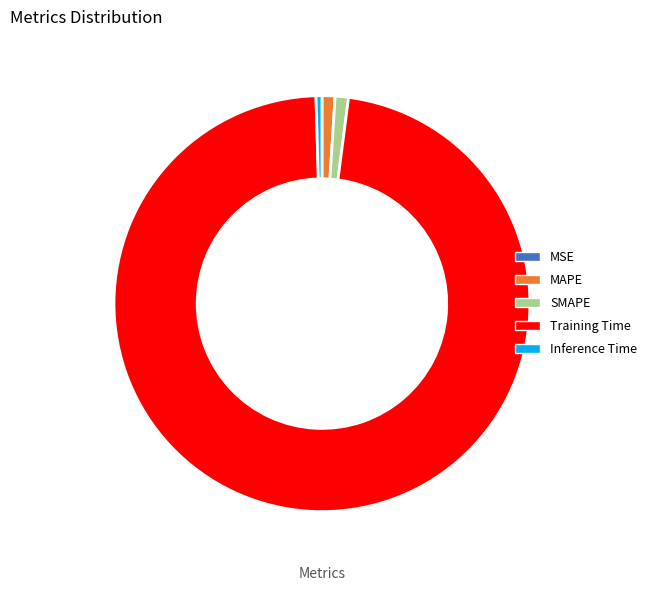

Is it true that SMAPE is 1% of the pie?

True